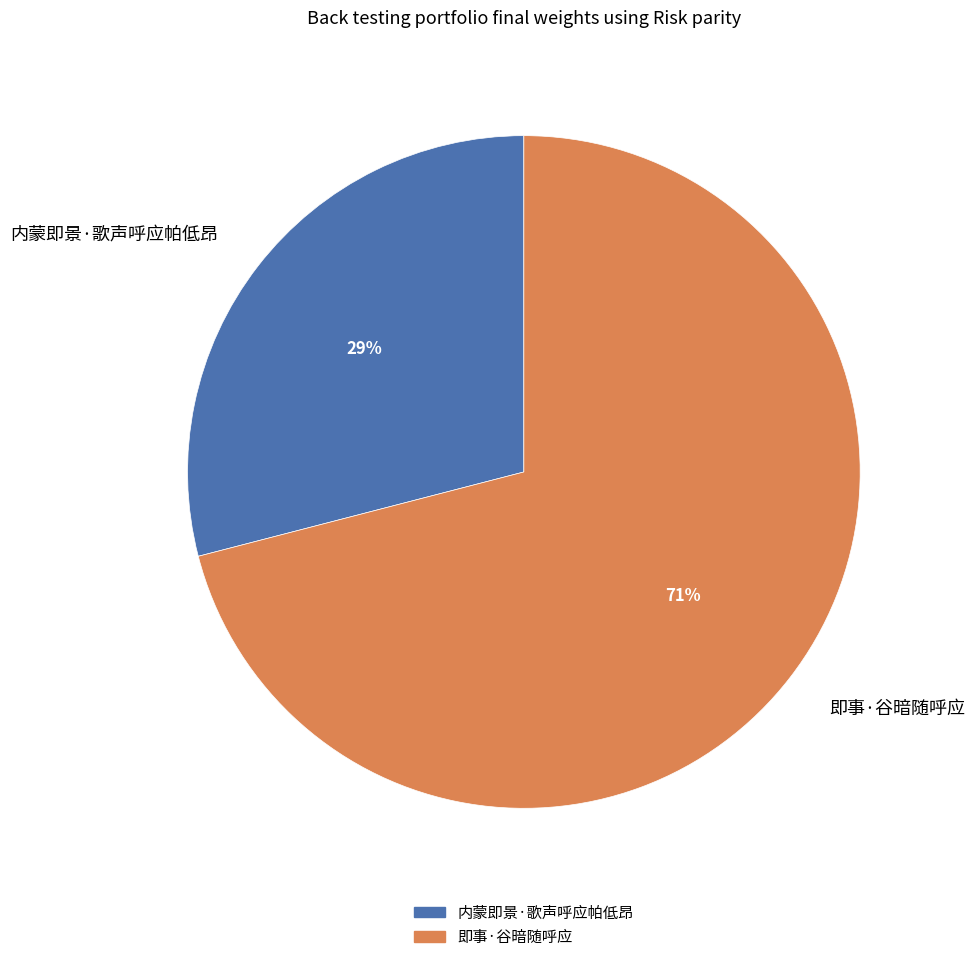

The 内蒙即景·歌声呼应帕低昂 slice represents 43% of the pie. True or false?

False